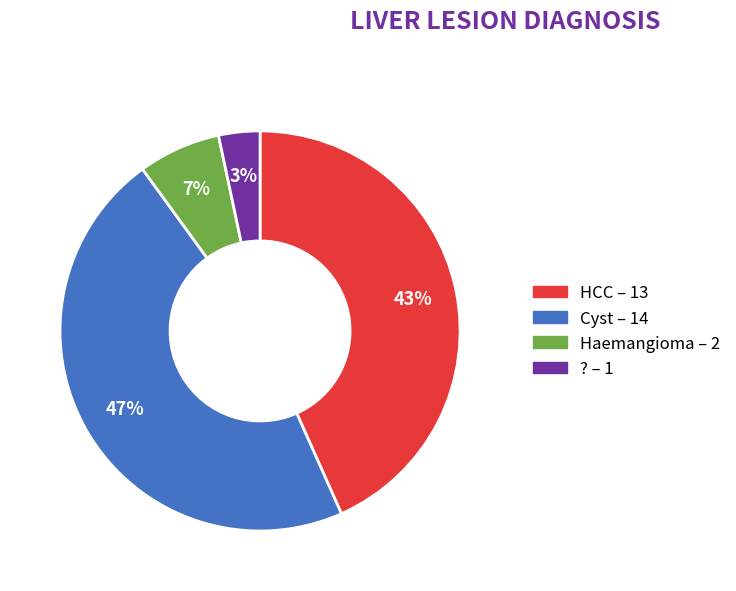

Count the number of slices in the pie.

4